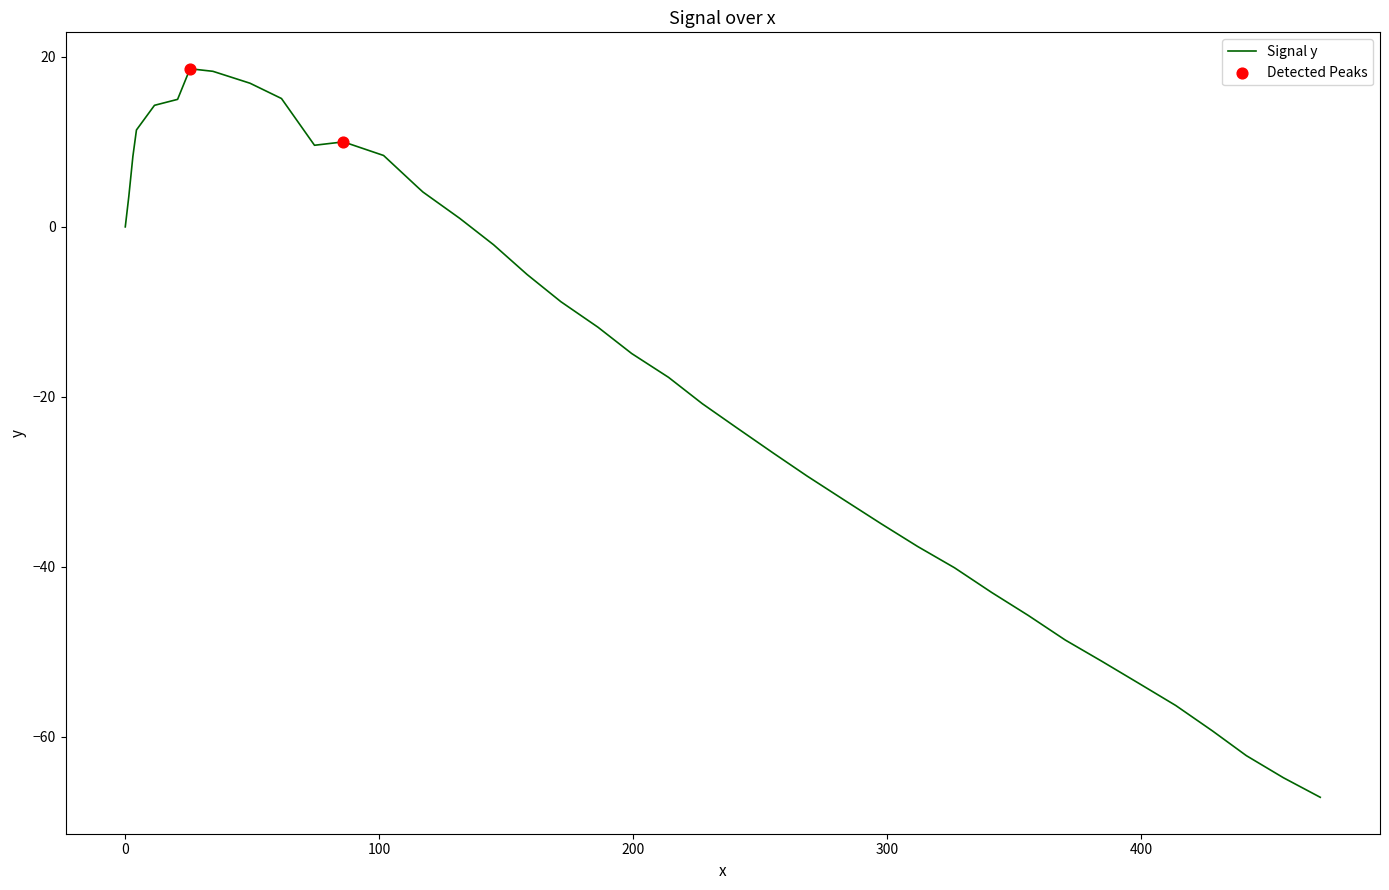

What is the difference between the maximum and minimum values?

85.7